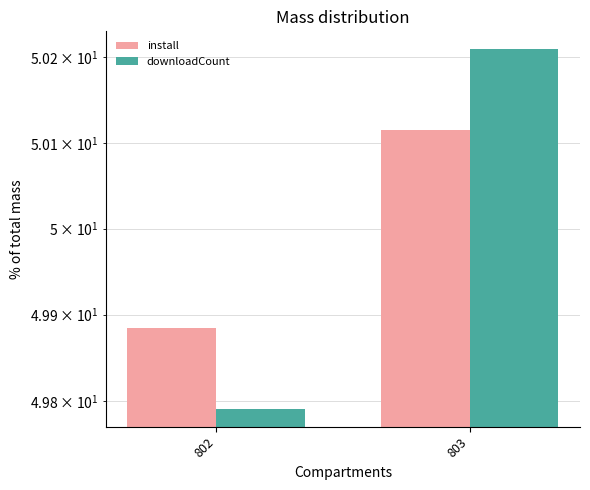

Rank the categories by install value from highest to lowest.

803, 802